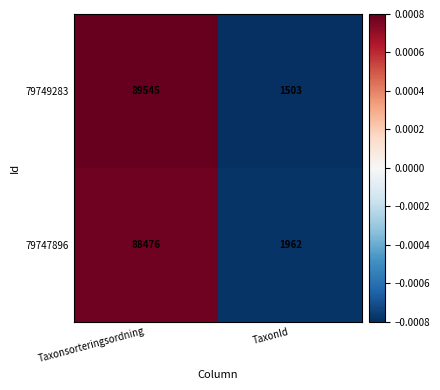

At which category is the sum across all series the highest?

Taxonsorteringsordning